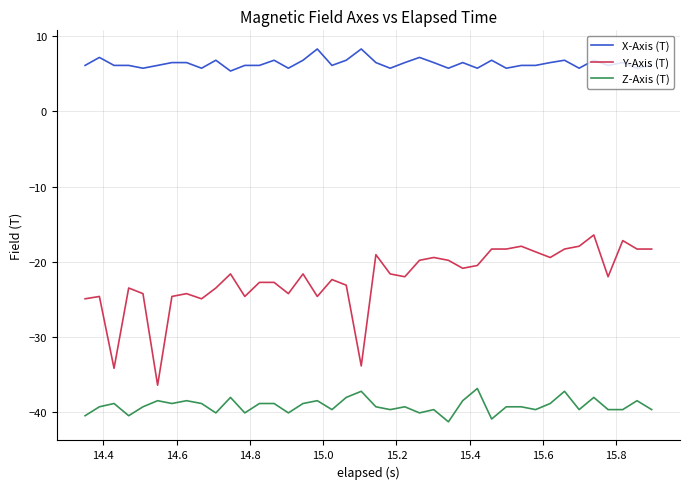

What is the difference between the maximum and minimum values in the X-Axis (T) series?

2.9